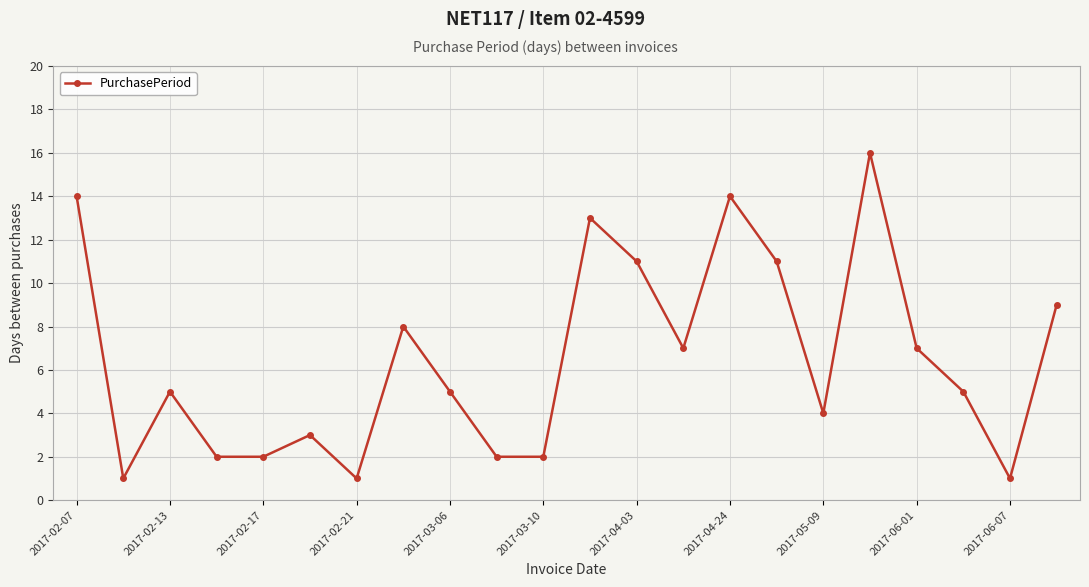

What is the greatest value displayed?

16